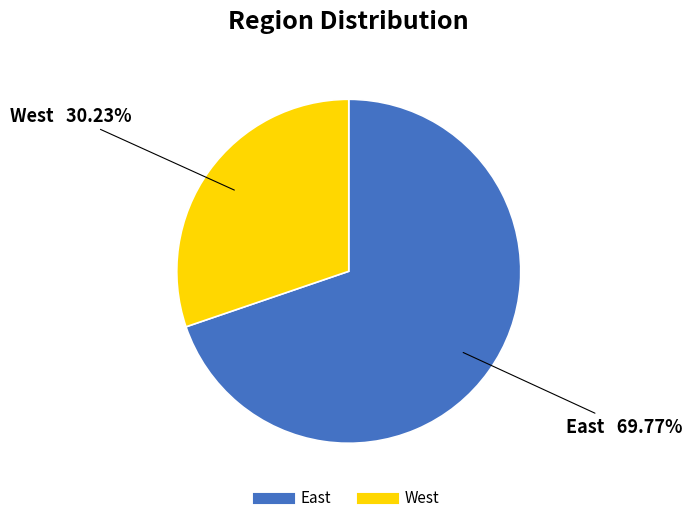

What percentage is the East slice, to the nearest percent?

70%